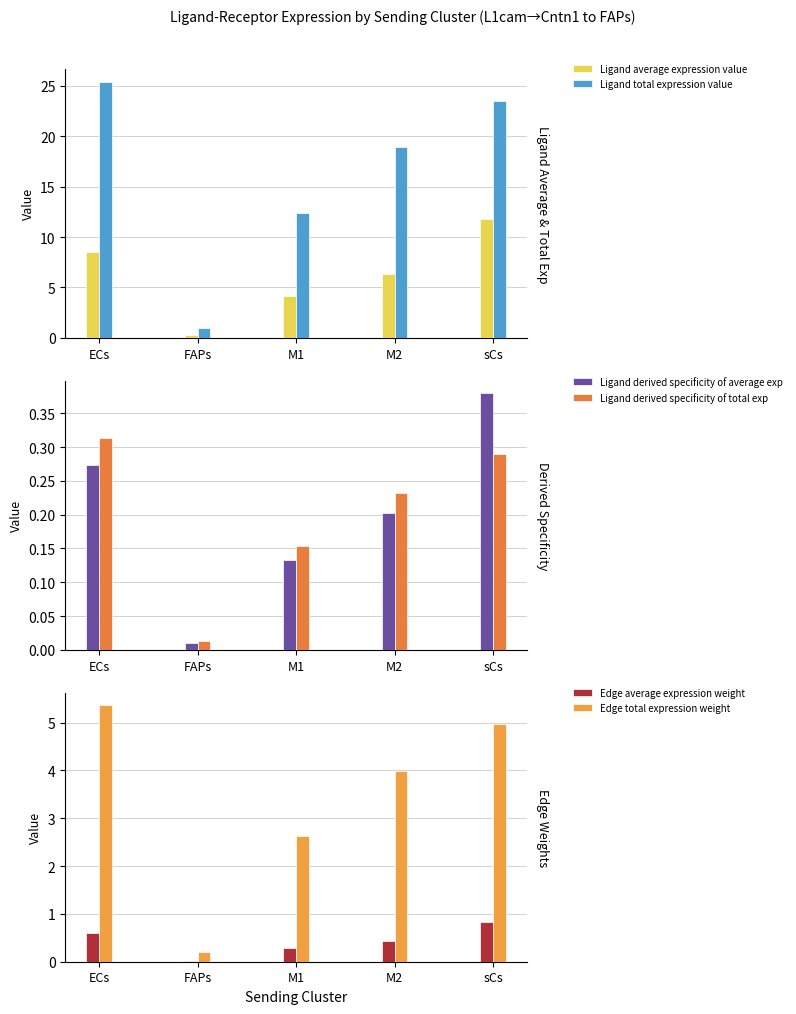

At which label is Ligand derived specificity of average exp closest to 0?

FAPs